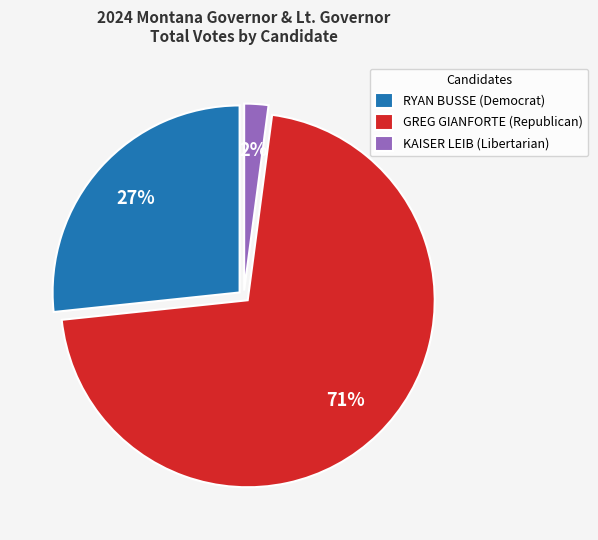

To the nearest percent, what percentage of the pie is KAISER LEIB (Libertarian)?

2%